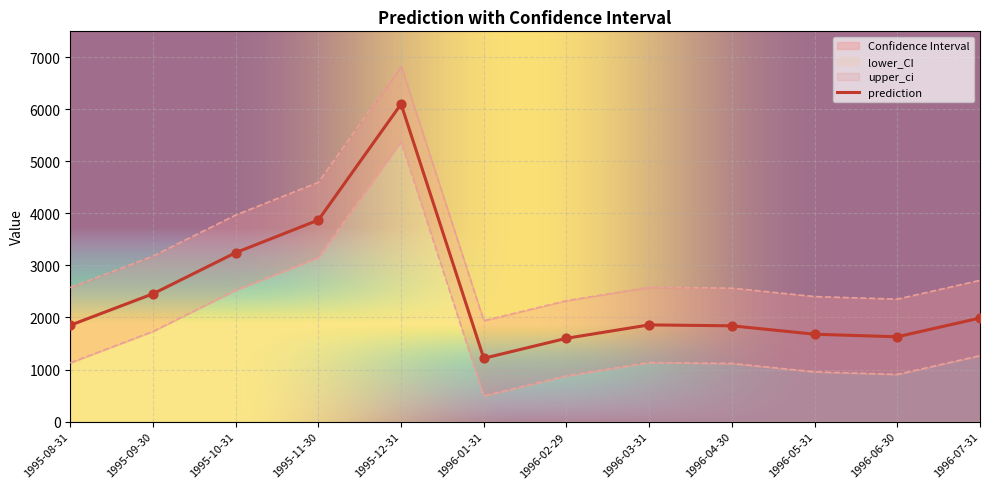

The value of prediction at 1996-07-31 is 1990.1. True or false?

True